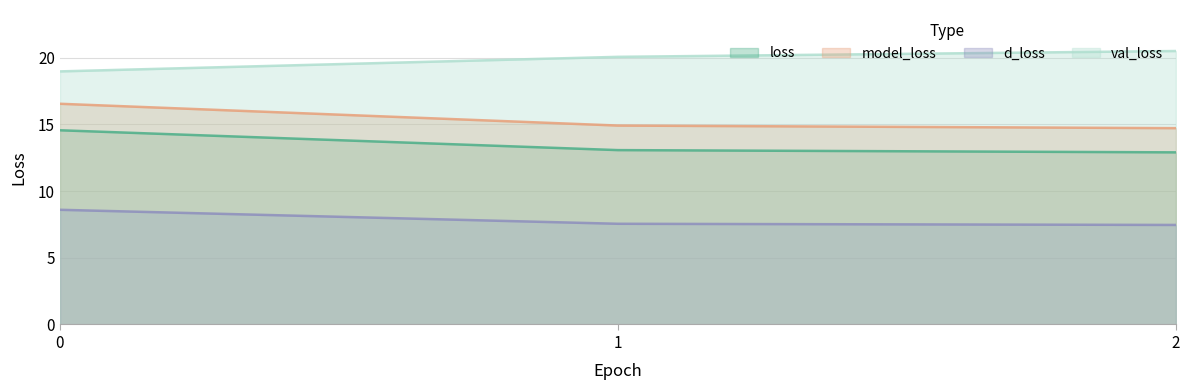

Rank the series by their maximum value, from lowest to highest.

d_loss, loss, model_loss, val_loss